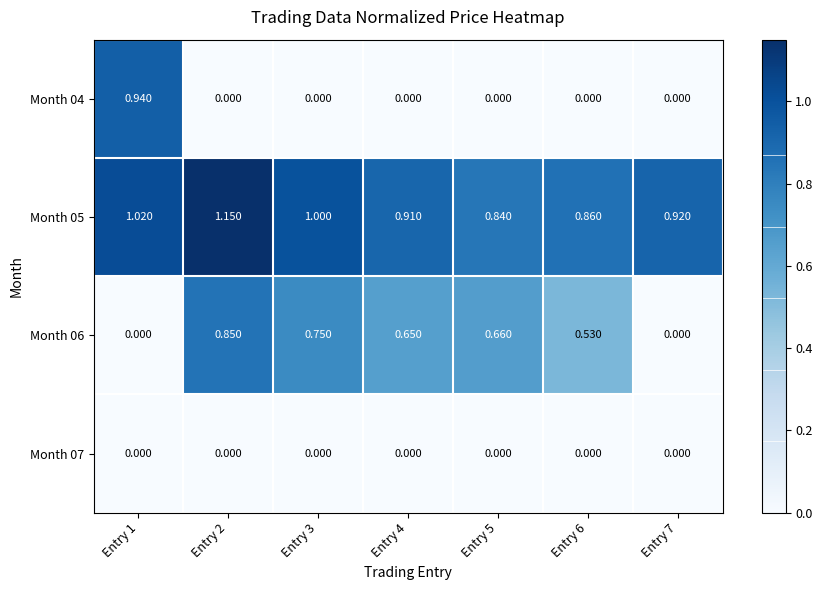

Reading right to left, extract all data points from this chart.

Month 04: Entry 7=0.0	Entry 6=0.0	Entry 5=0.0	Entry 4=0.0	Entry 3=0.0	Entry 2=0.0	Entry 1=0.9
Month 05: Entry 7=0.9	Entry 6=0.9	Entry 5=0.8	Entry 4=0.9	Entry 3=1.0	Entry 2=1.1	Entry 1=1.0
Month 06: Entry 7=0.0	Entry 6=0.5	Entry 5=0.7	Entry 4=0.7	Entry 3=0.8	Entry 2=0.8	Entry 1=0.0
Month 07: Entry 7=0.0	Entry 6=0.0	Entry 5=0.0	Entry 4=0.0	Entry 3=0.0	Entry 2=0.0	Entry 1=0.0